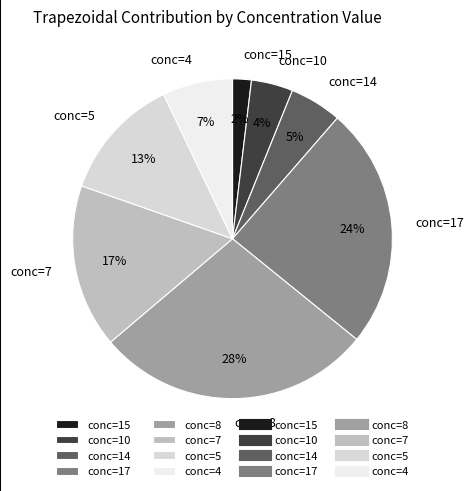

Does any single category account for the majority?

No